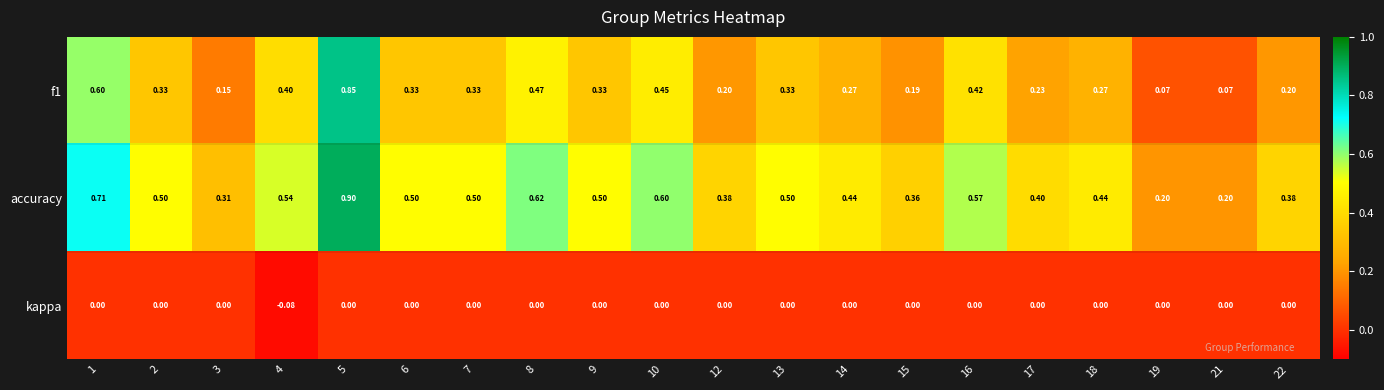

Which series has the largest total across all categories?

accuracy